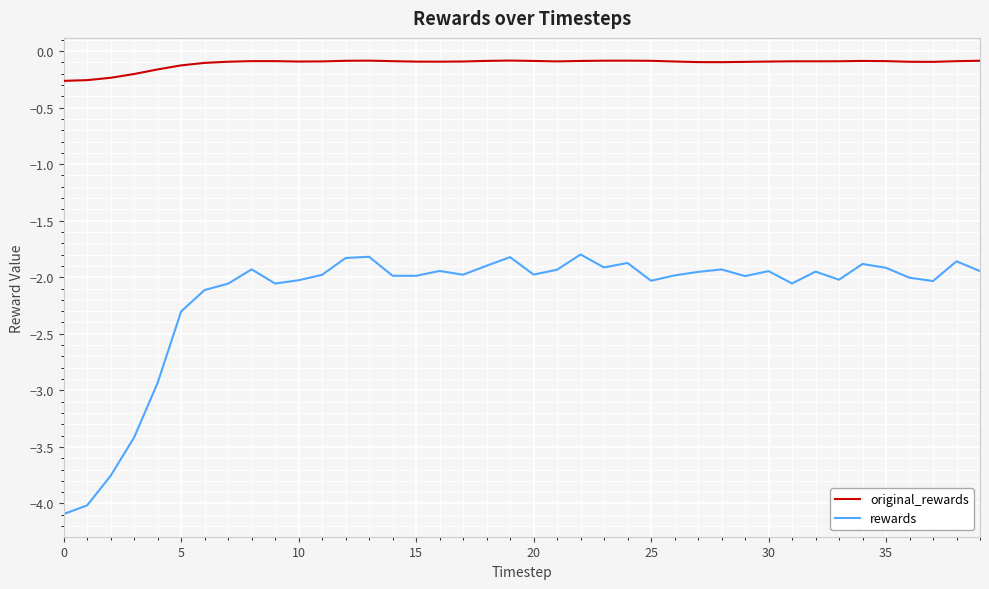

What is the smallest value displayed?

-4.1